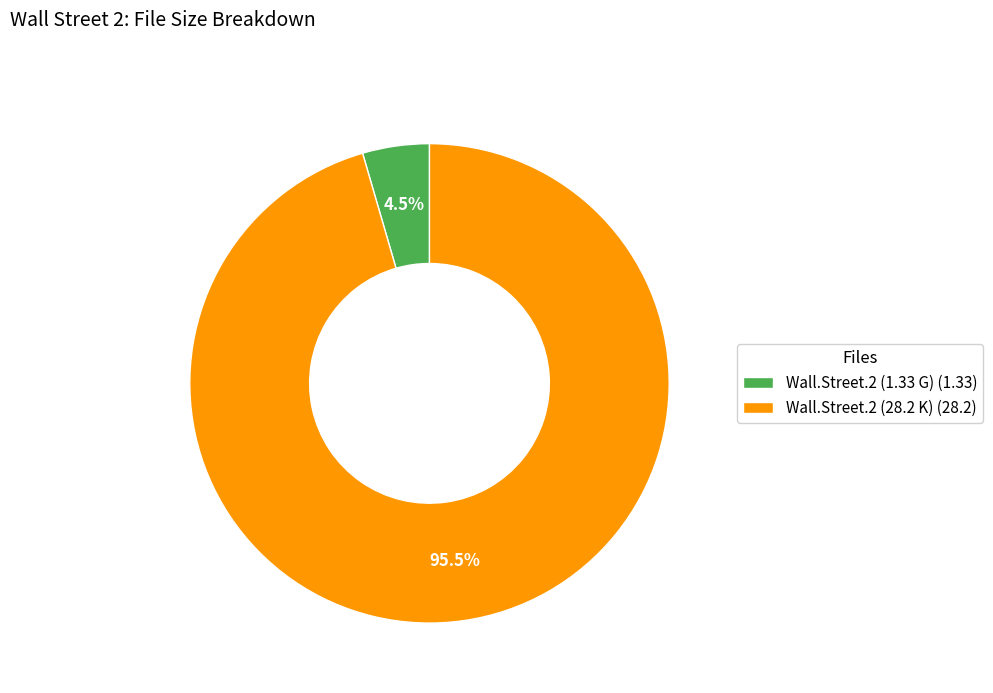

Does any single category account for the majority?

Yes